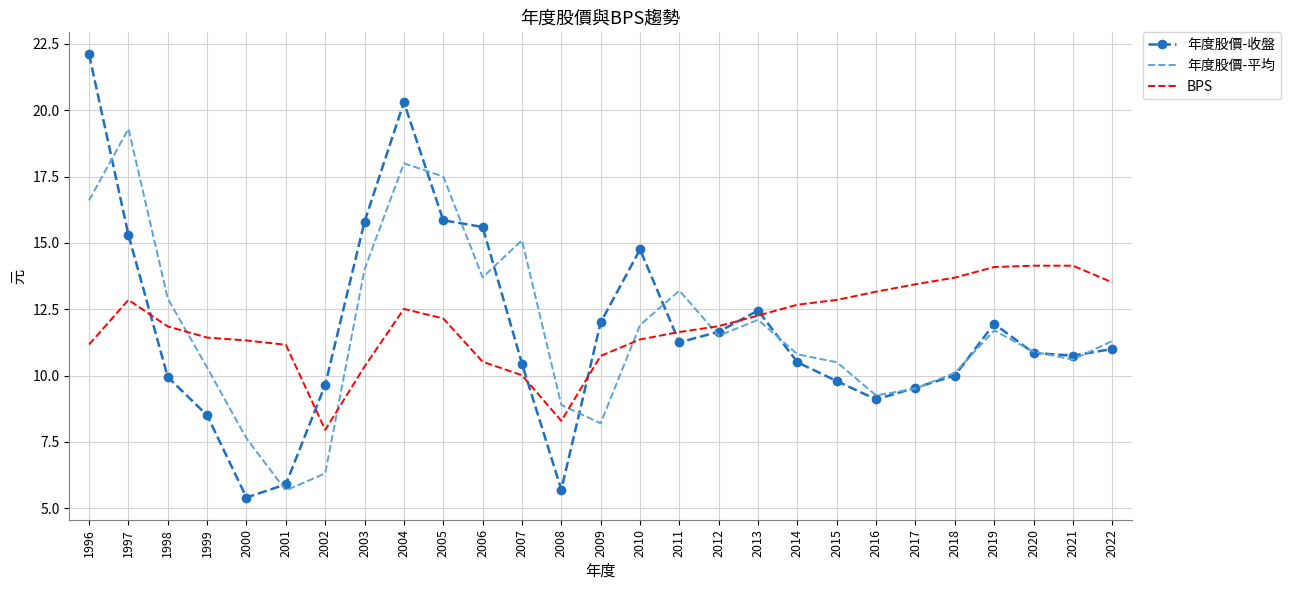

At which category does the chart reach its peak across all series?

1996